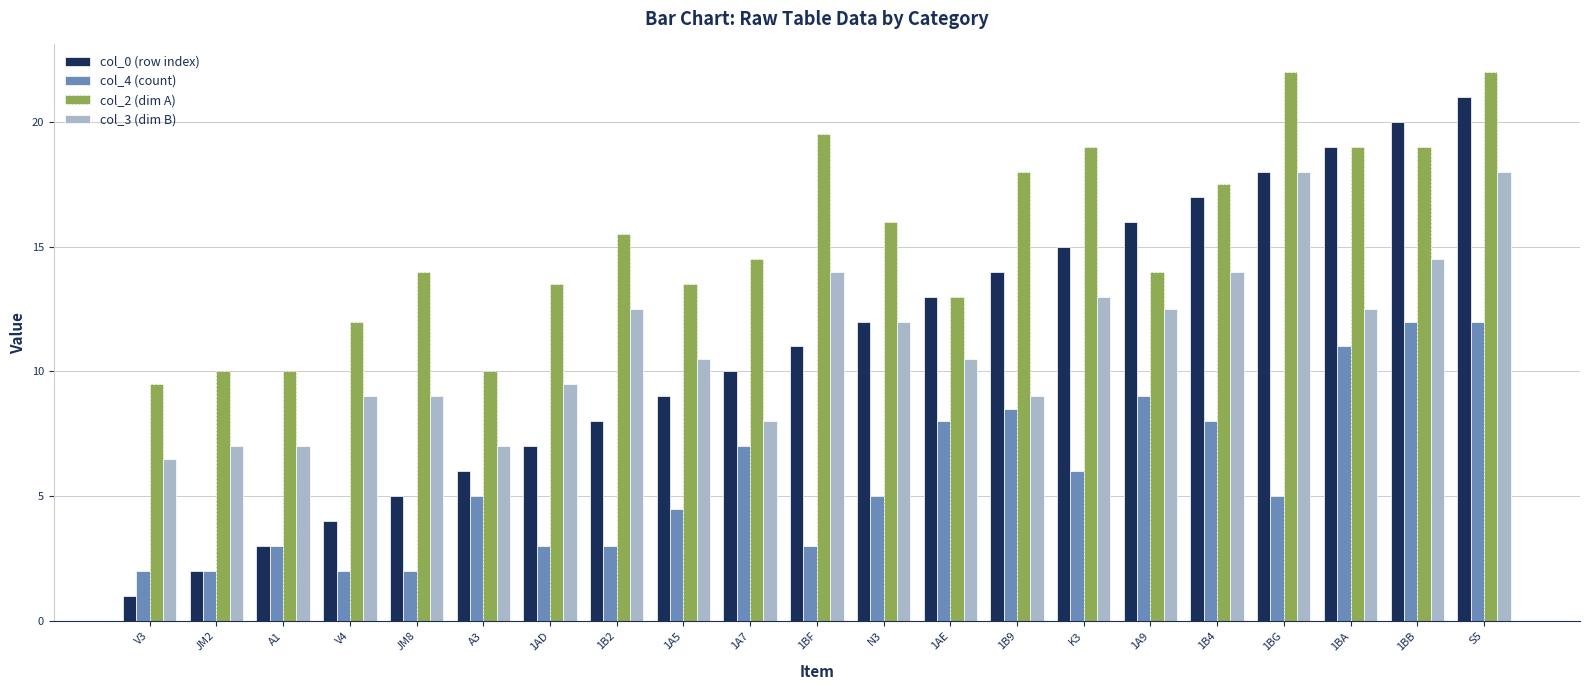

Which series changed the most between 1A7 and 1BB?

col_0 (row index)